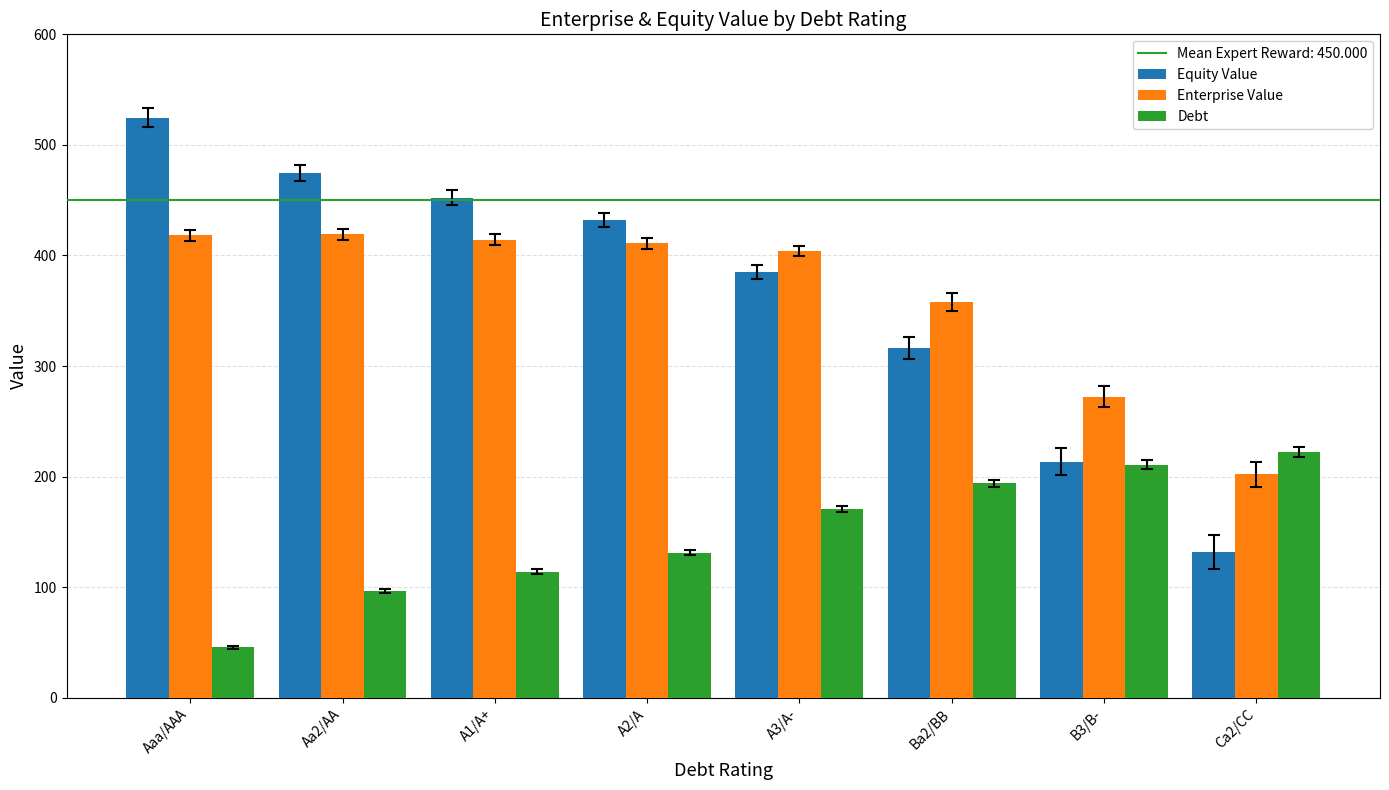

Rank the series by their maximum value, from lowest to highest.

Debt, Enterprise Value, Equity Value